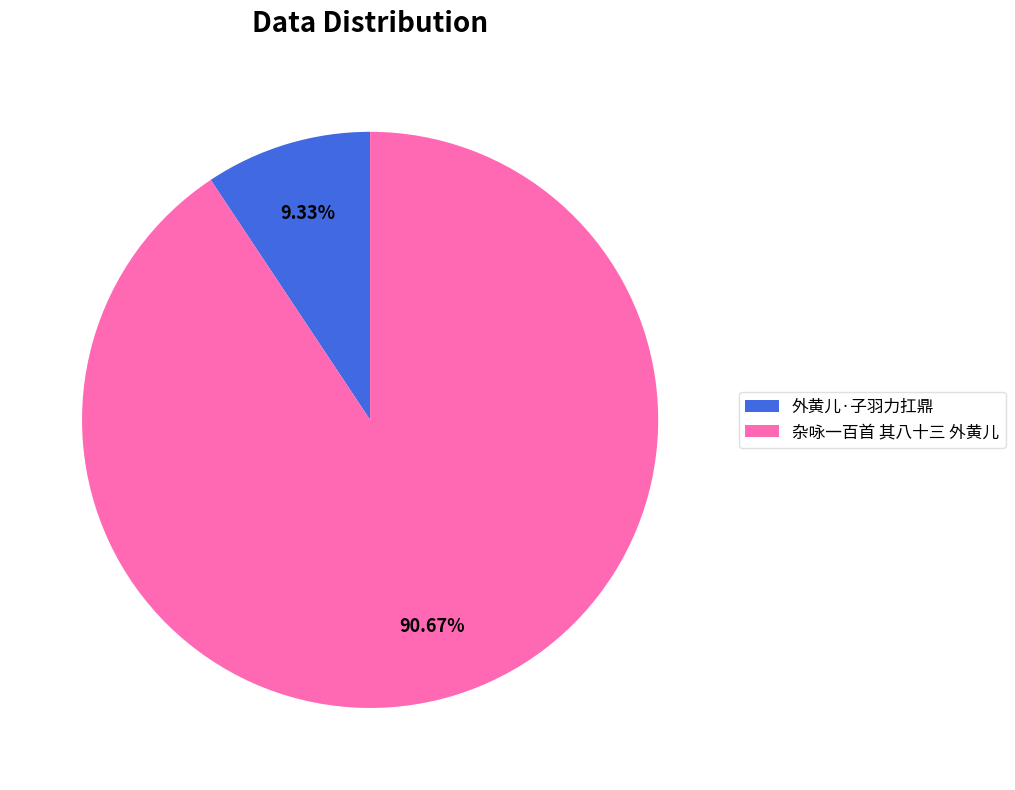

Combined, do 杂咏一百首 其八十三 外黄儿 and 外黄儿·子羽力扛鼎 account for over 50%?

Yes